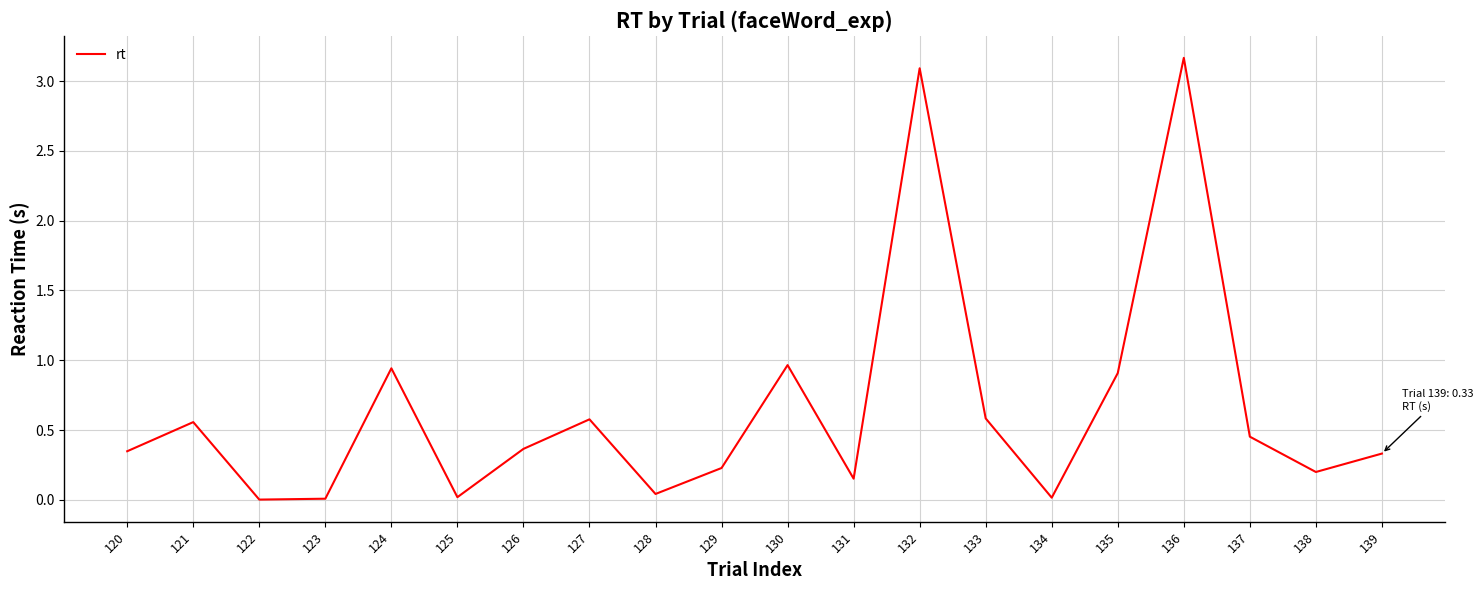

Between 129 and 126, which is larger?

126